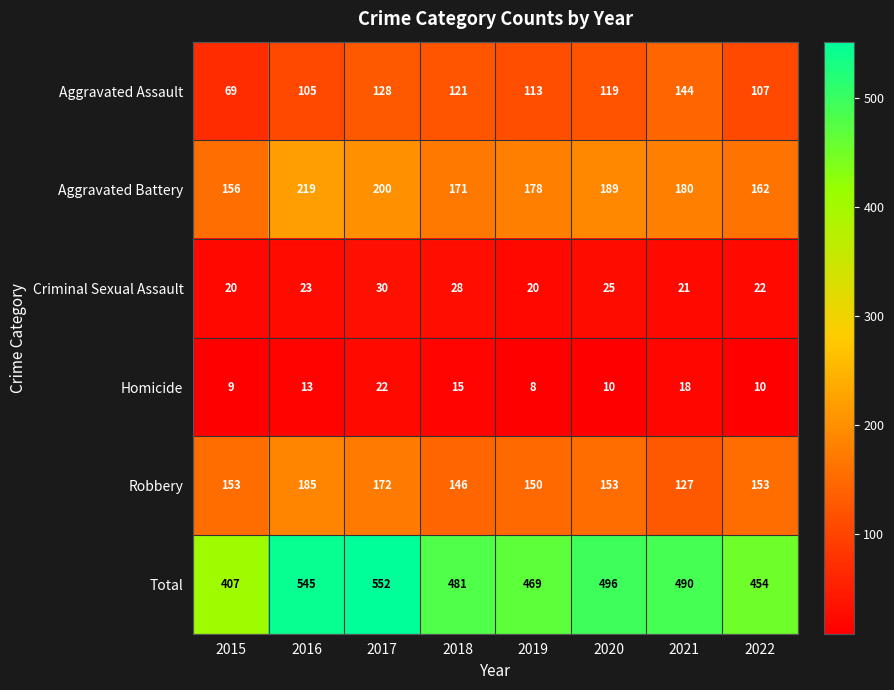

Between 2018 and 2022, which series saw the biggest shift?

Total